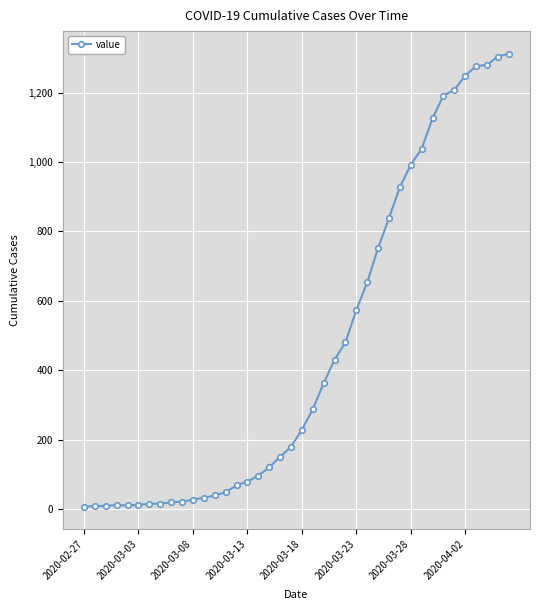

What is the average value?

462